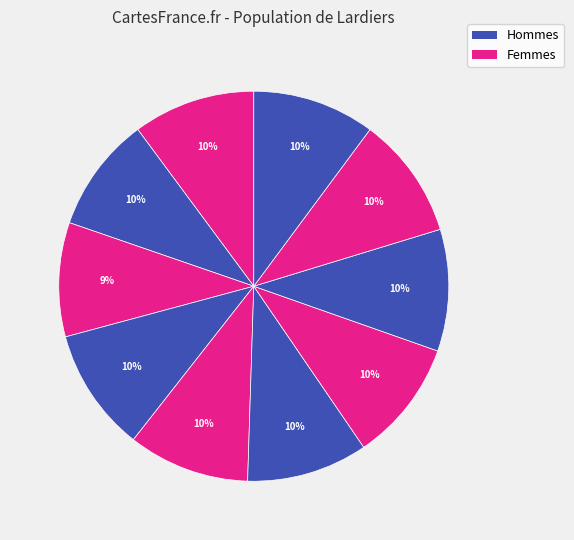

How many segments does this pie chart have?

10